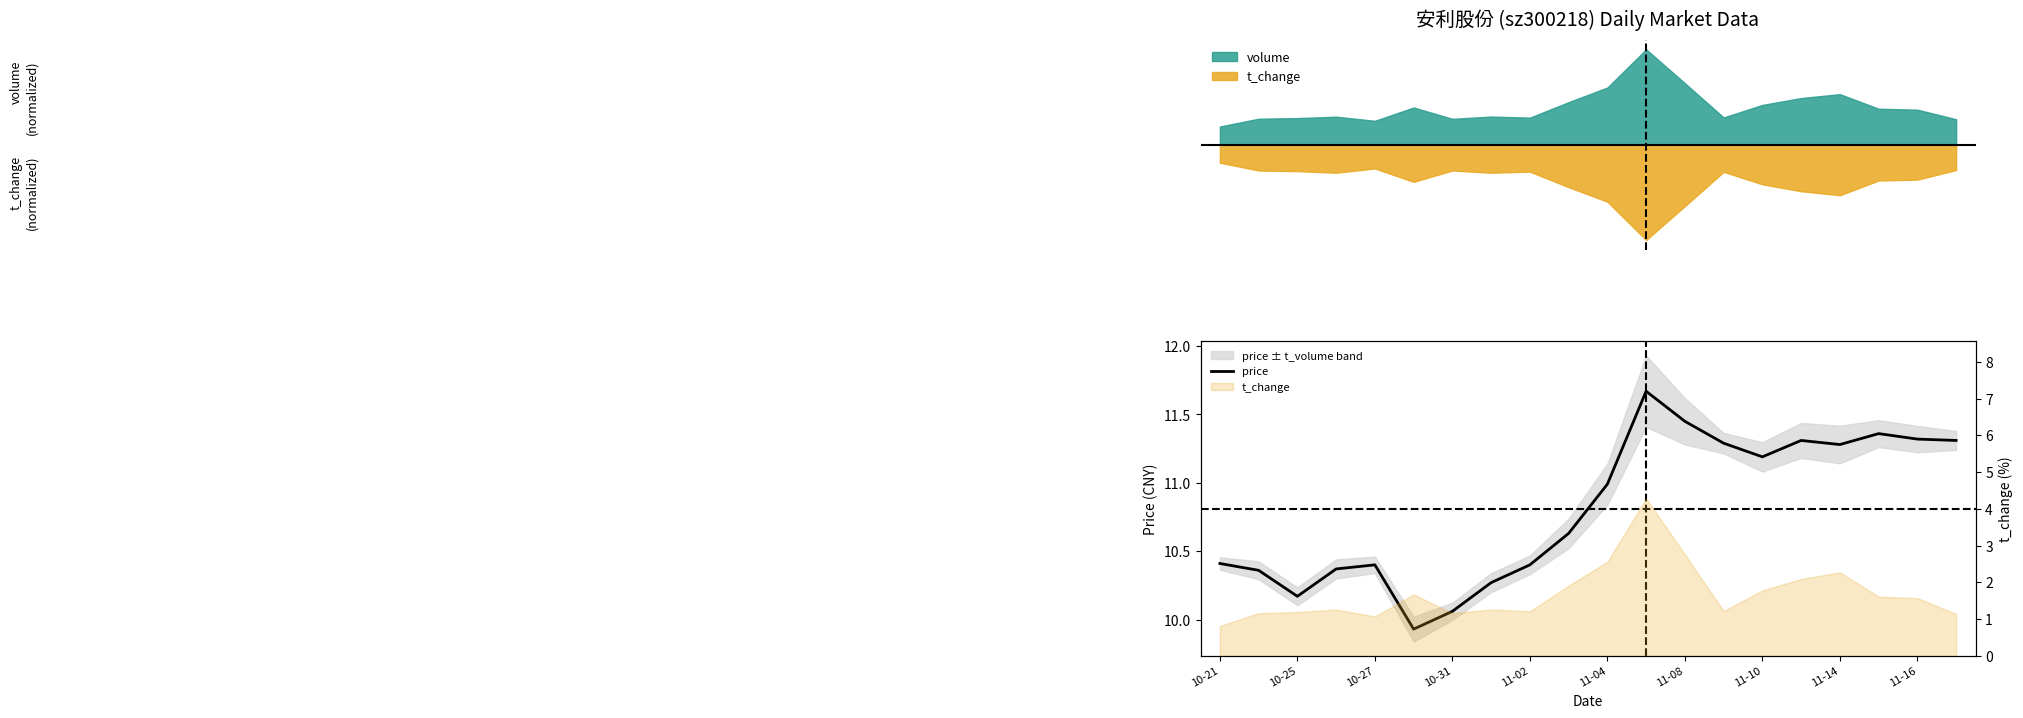

What is the sum of all values?

216.2